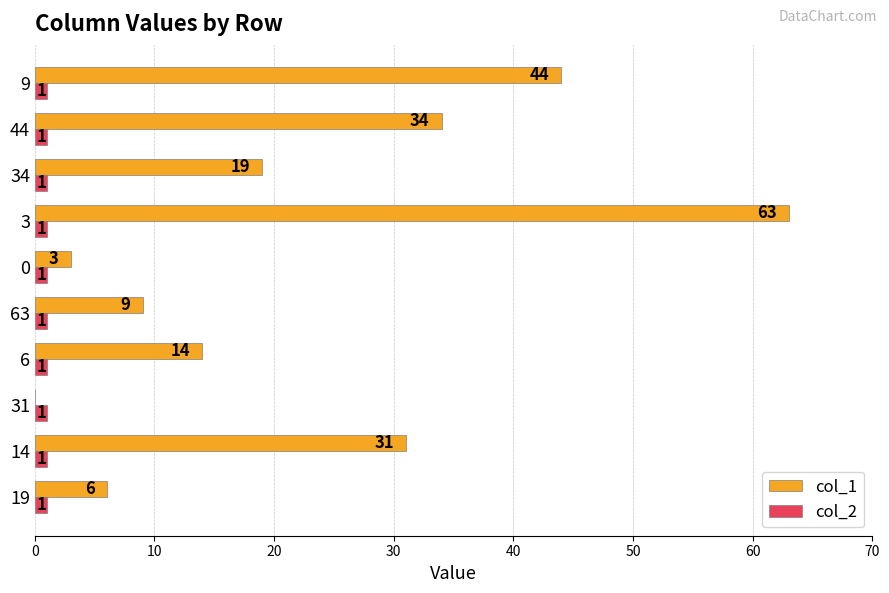

Which category has the highest value across all series?

3